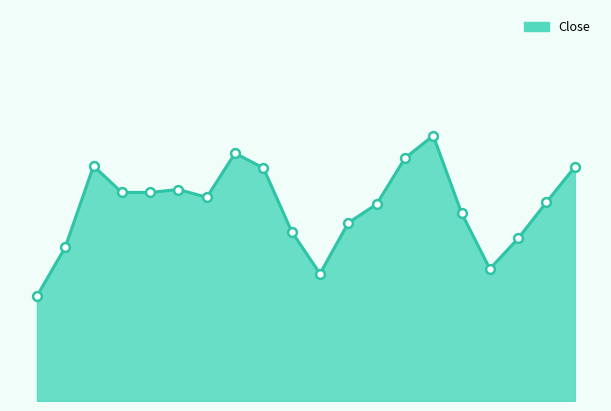

Is this an area chart (filled region under the line)?

Yes